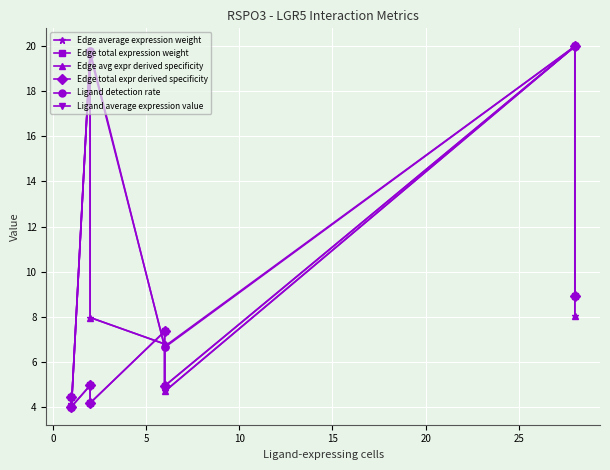

Reading right to left, what are all the values shown in this chart?

Edge average expression weight: 8.0	20.0	4.7	6.8	8.0	19.7	4.0	4.1
Edge total expression weight: 8.9	20.0	4.9	7.3	4.2	4.9	4.0	4.4
Edge avg expr derived specificity: 8.0	20.0	4.7	6.8	8.0	19.7	4.0	4.1
Edge total expr derived specificity: 8.9	20.0	4.9	7.3	4.2	4.9	4.0	4.4
Ligand detection rate: 20.0	20.0	6.6	6.6	19.8	19.8	4.0	4.0
Ligand average expression value: 20.0	20.0	6.7	6.7	19.7	19.7	4.0	4.0